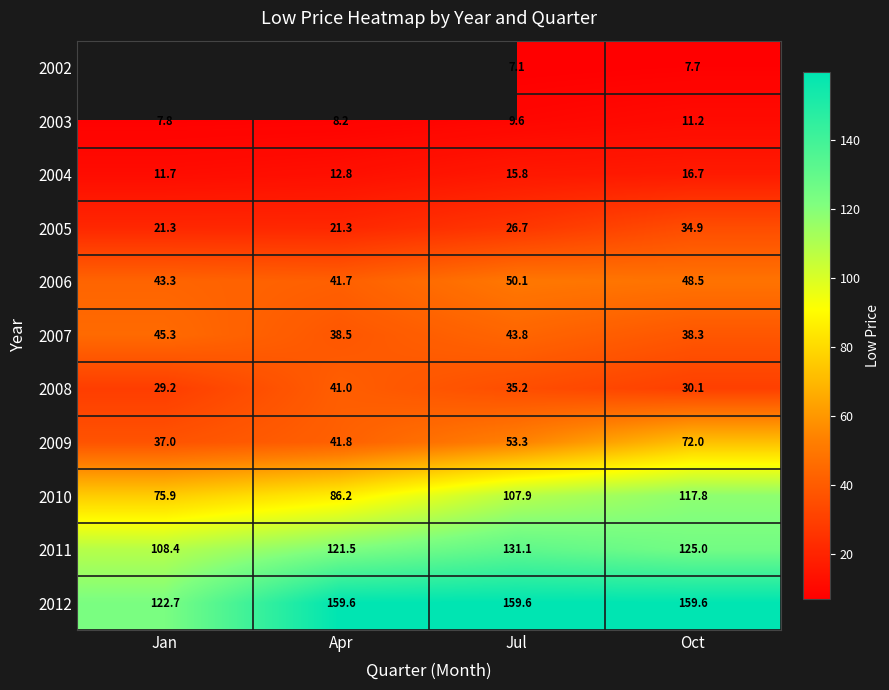

True or false: 2006 has a value of 20.0 at Apr.

False